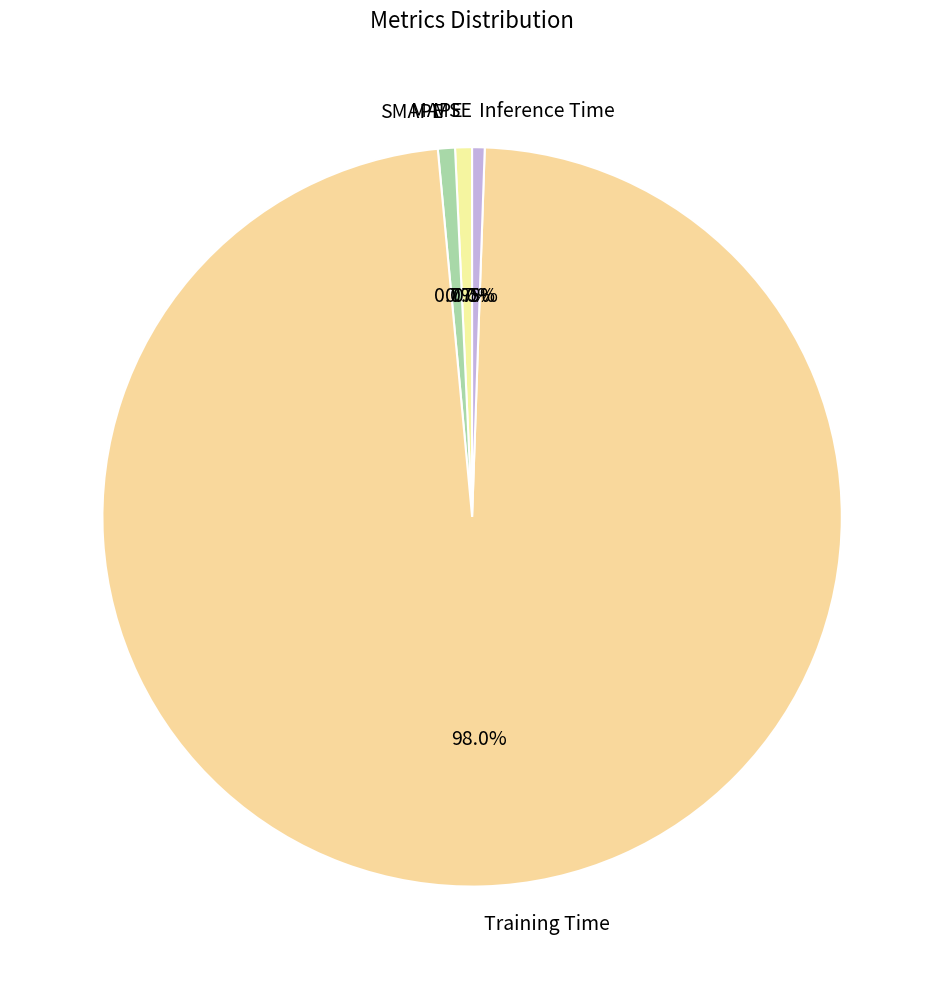

Which has a higher value, MAPE or Training Time?

Training Time